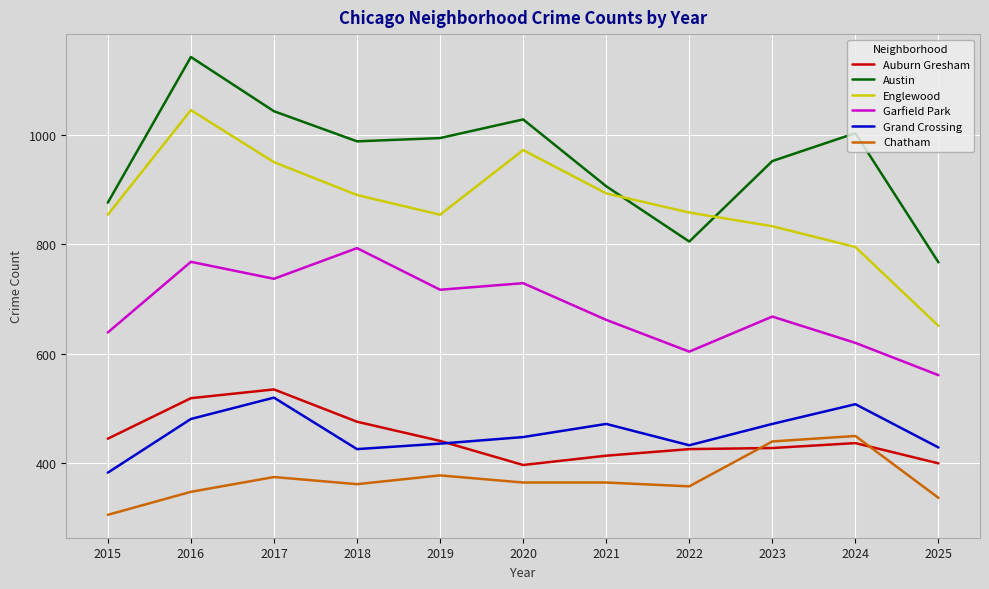

What is the sum of all Auburn Gresham values?

4918